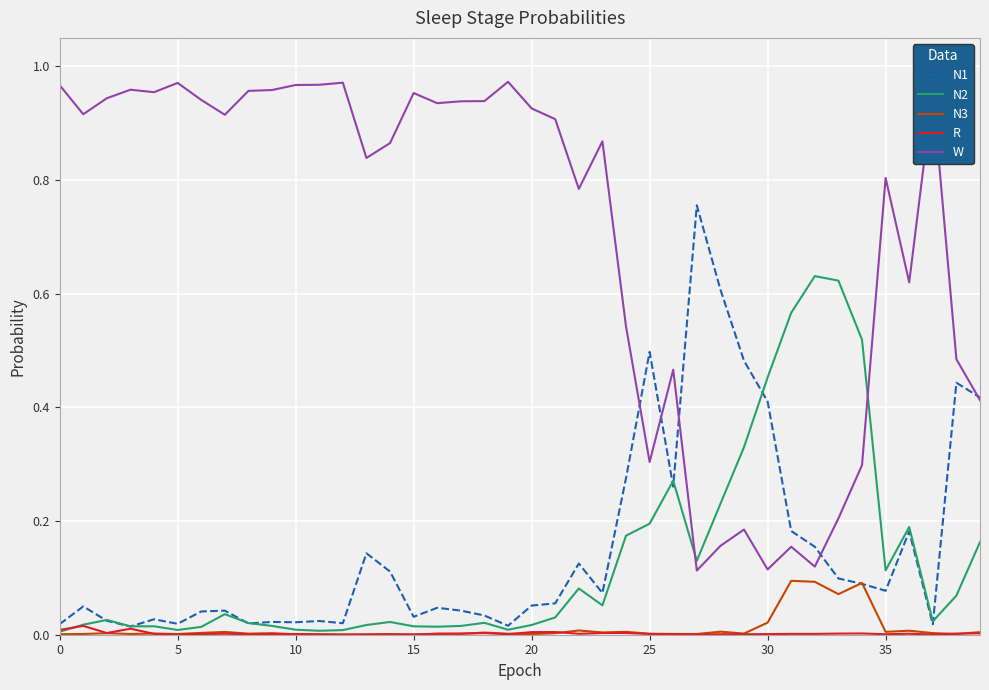

What is the sum of all N1 values?

6.0